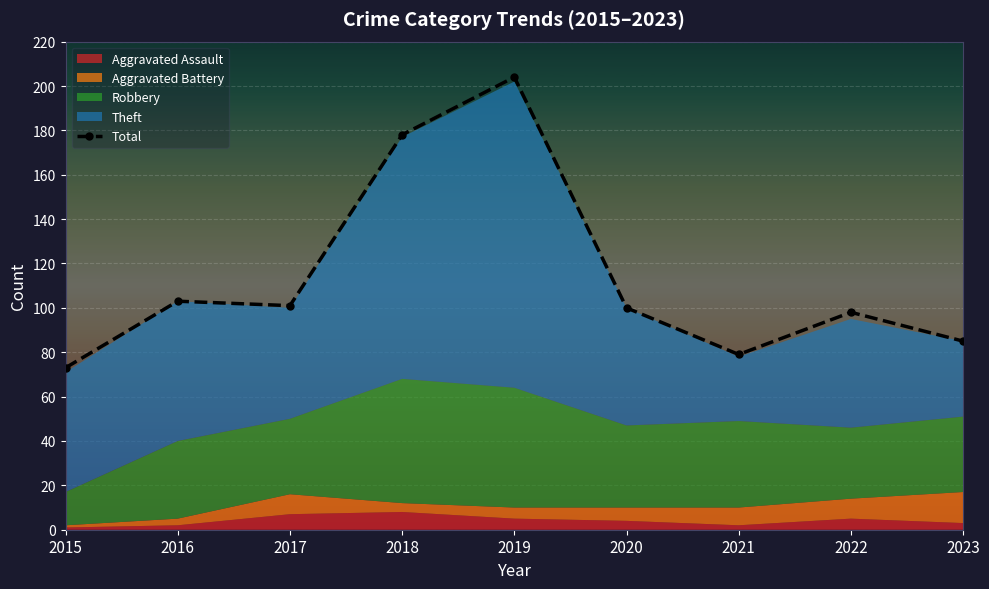

What is the difference between the values at 2015 and 2021?

6